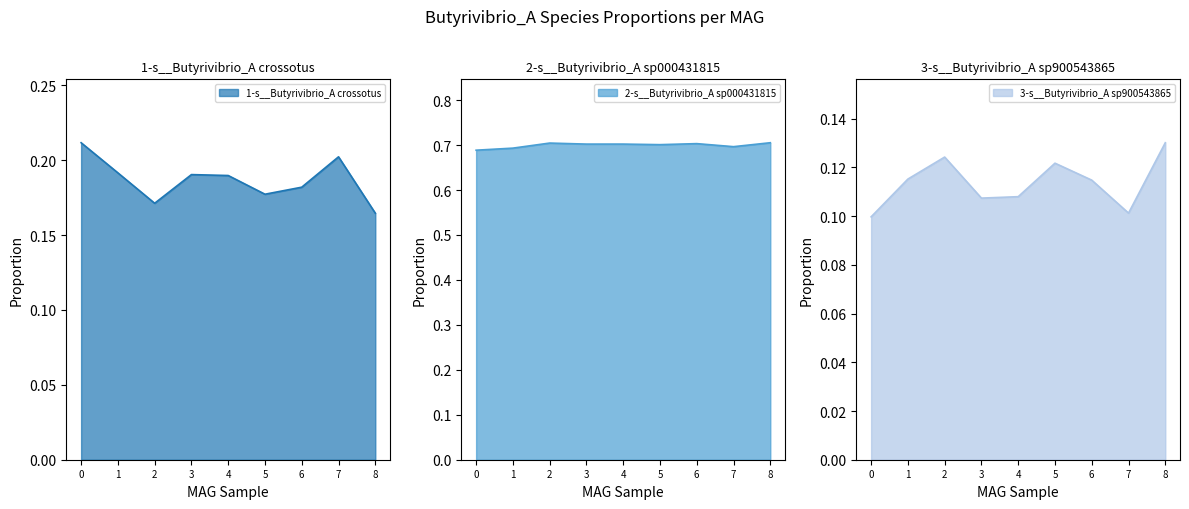

True or false: 1-s__Butyrivibrio_A crossotus has a value of 0.1 at 8.

False